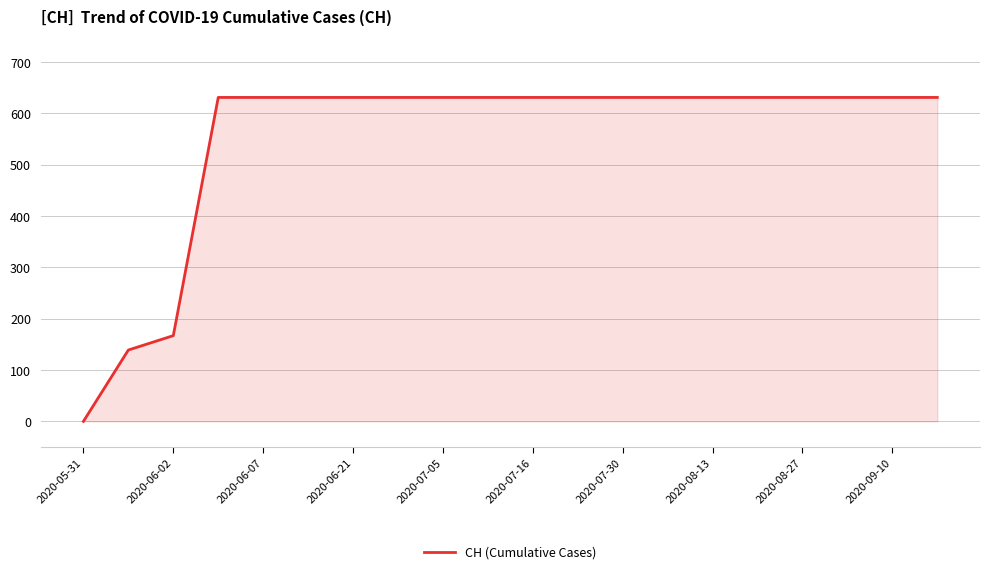

What is the greatest value displayed?

631